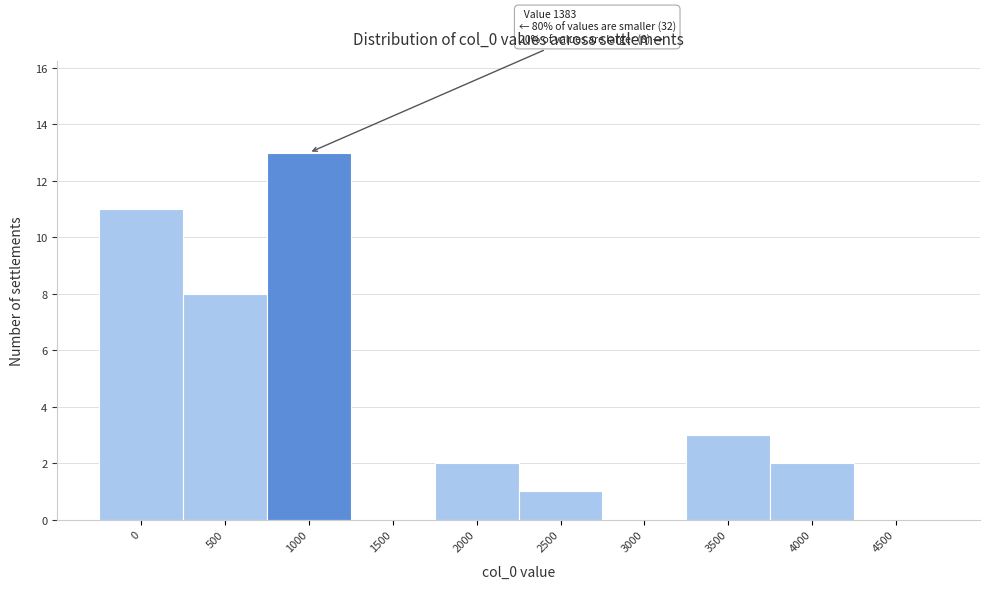

Reading right to left, list all the values displayed in this chart.

4500=0	4000=2	3500=3	3000=0	2500=1	2000=2	1500=0	1000=13	500=8	0=11